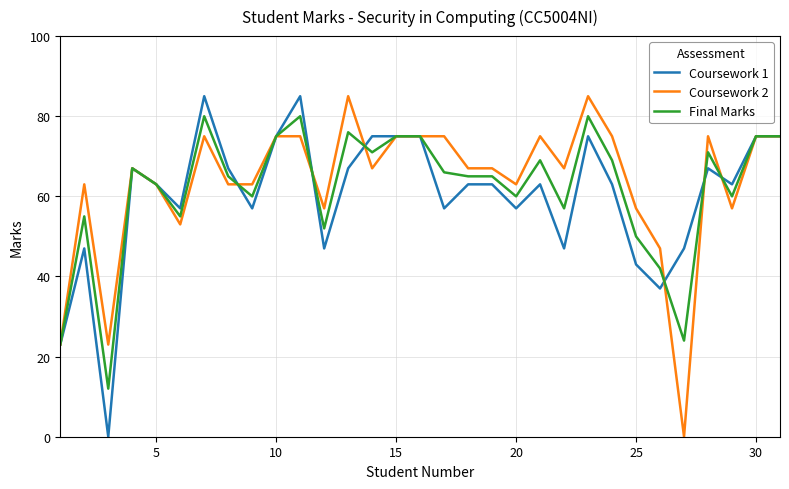

What is the maximum value for Final Marks?

80